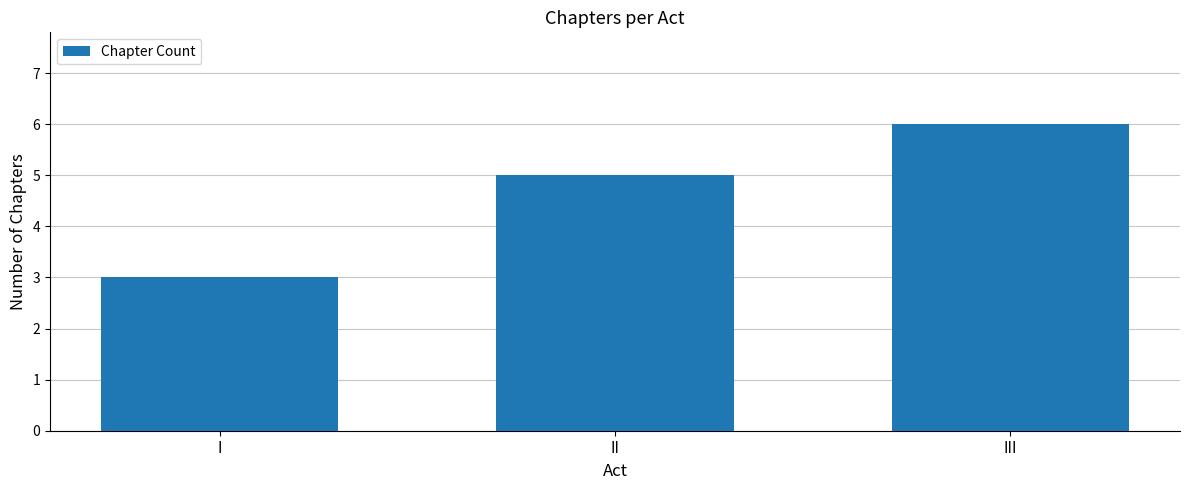

What is the value of the 3rd bar from the left?

6